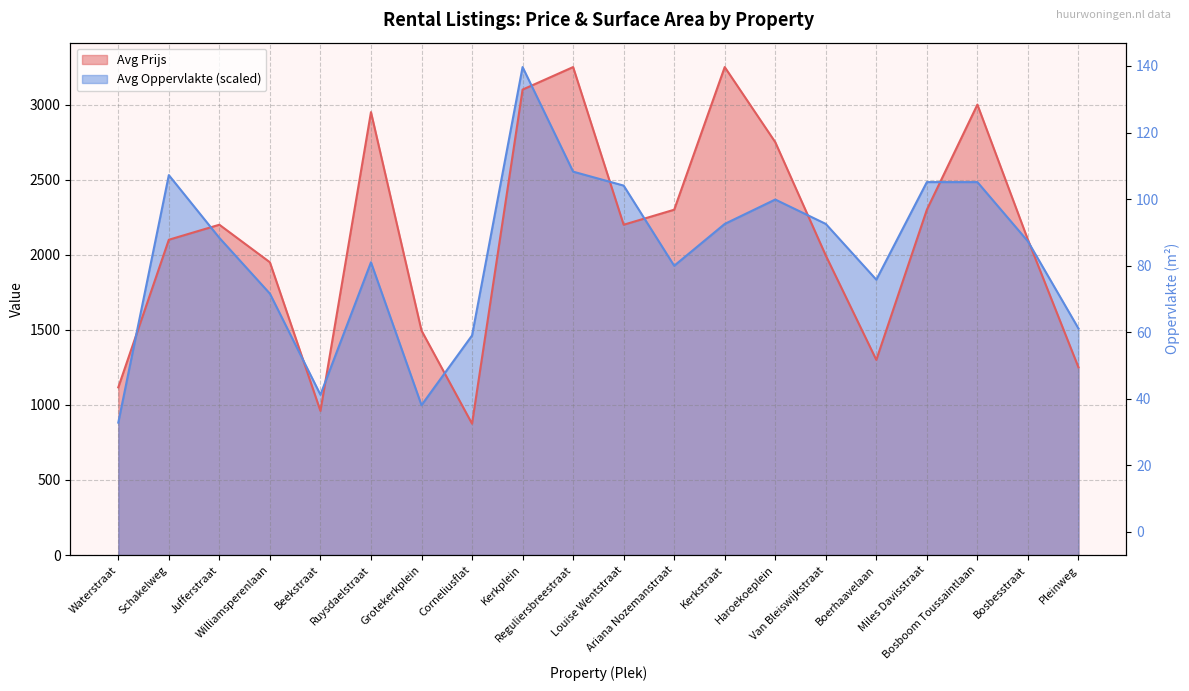

True or false: Avg Oppervlakte has a value of 2089.3 at Bosbesstraat.

True